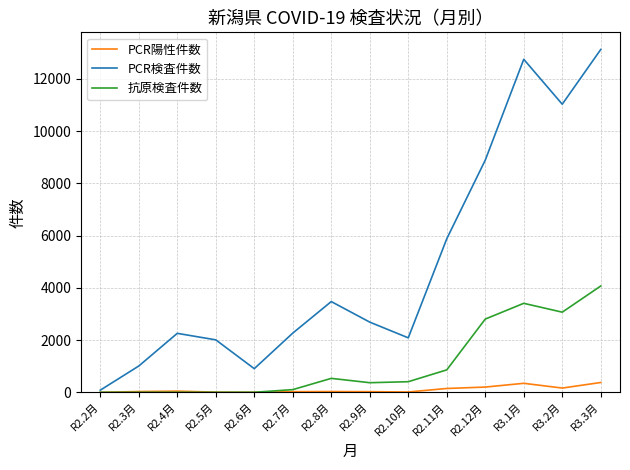

Which series has the largest total across all categories?

PCR検査件数